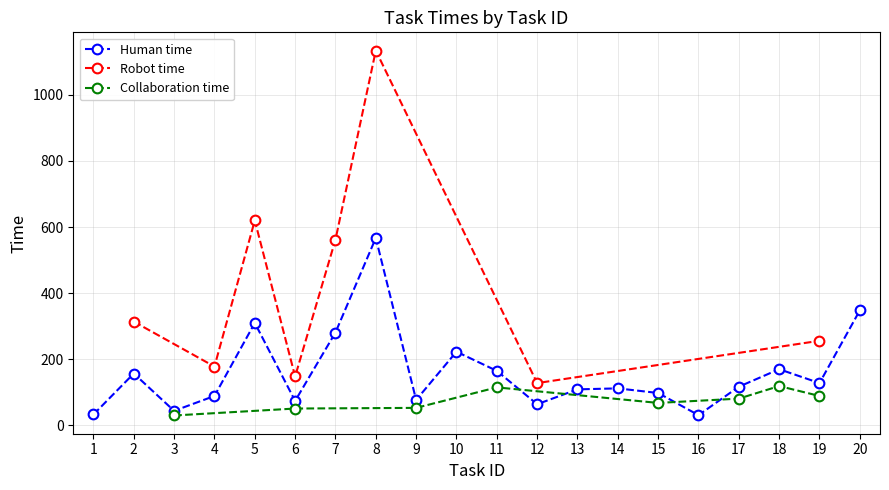

True or false: Human time has more than 1 interior local peaks.

True